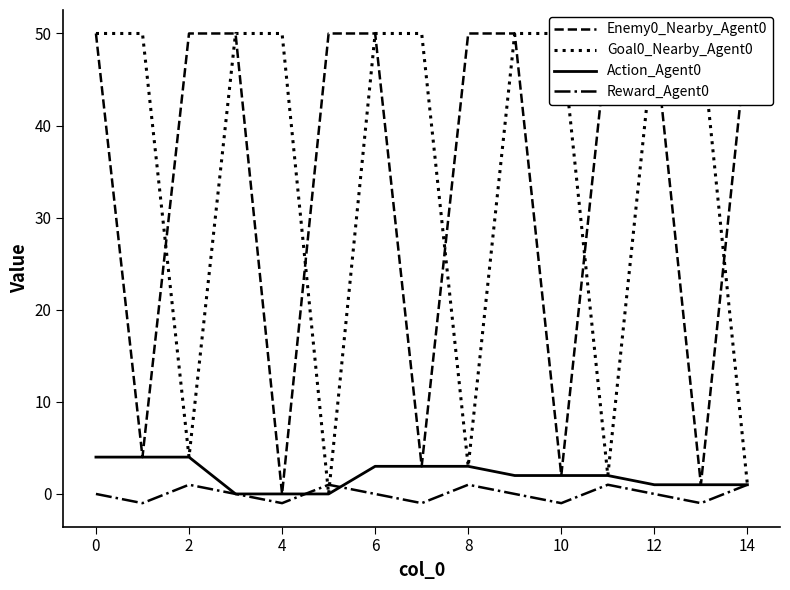

How many interior local valleys does the Enemy0_Nearby_Agent0 series have?

5